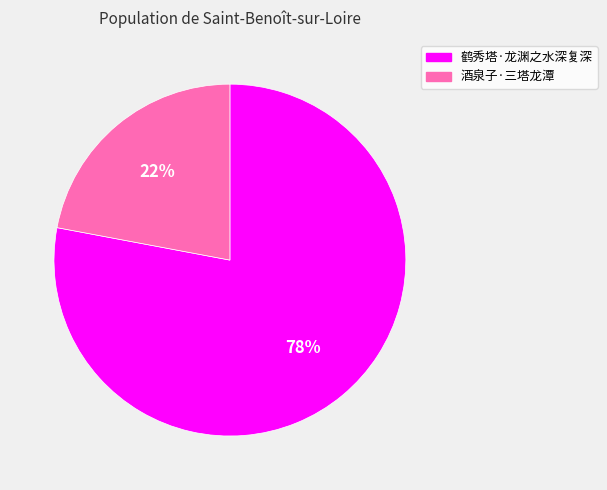

Which category has the biggest portion of the pie?

鹤秀塔·龙渊之水深复深